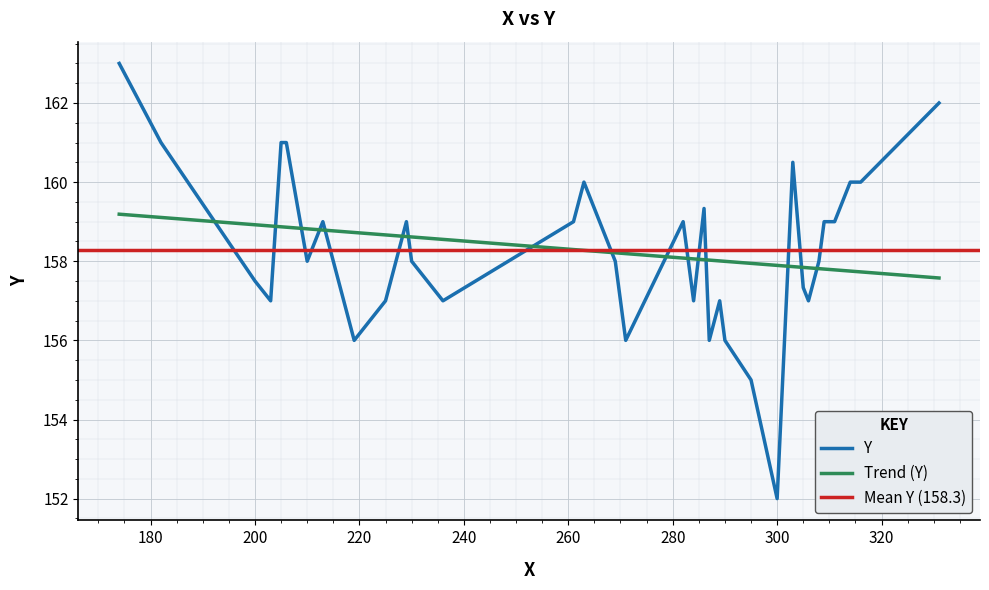

What is the difference between the second highest and second lowest values?

7